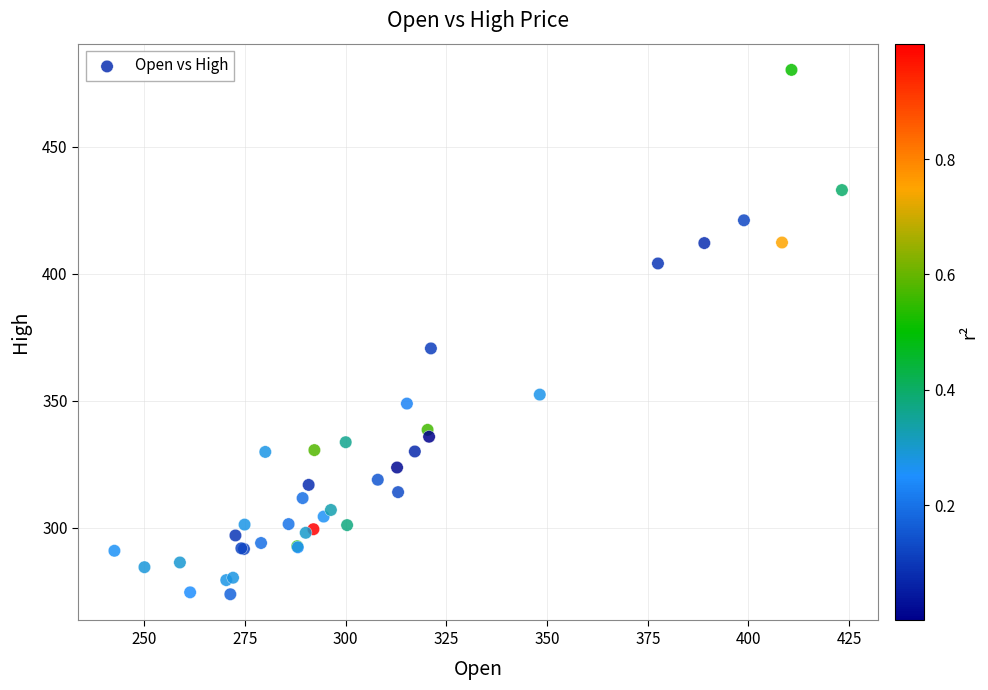

What Y value in the scatter plot is closest to 376?

370.6